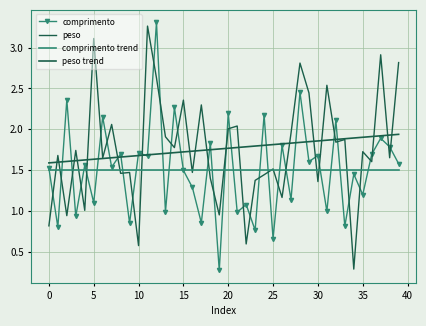

Rank the series by their maximum value, from highest to lowest.

comprimento, peso, peso trend, comprimento trend